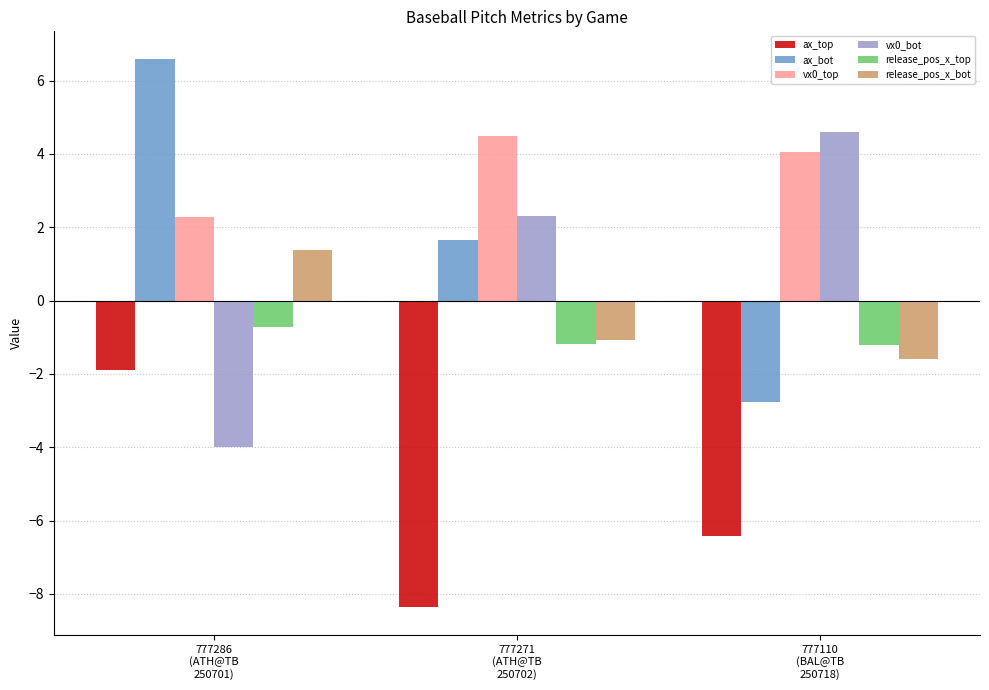

What is the label of the 3rd bar from the left?

777110
(BAL@TB
250718)